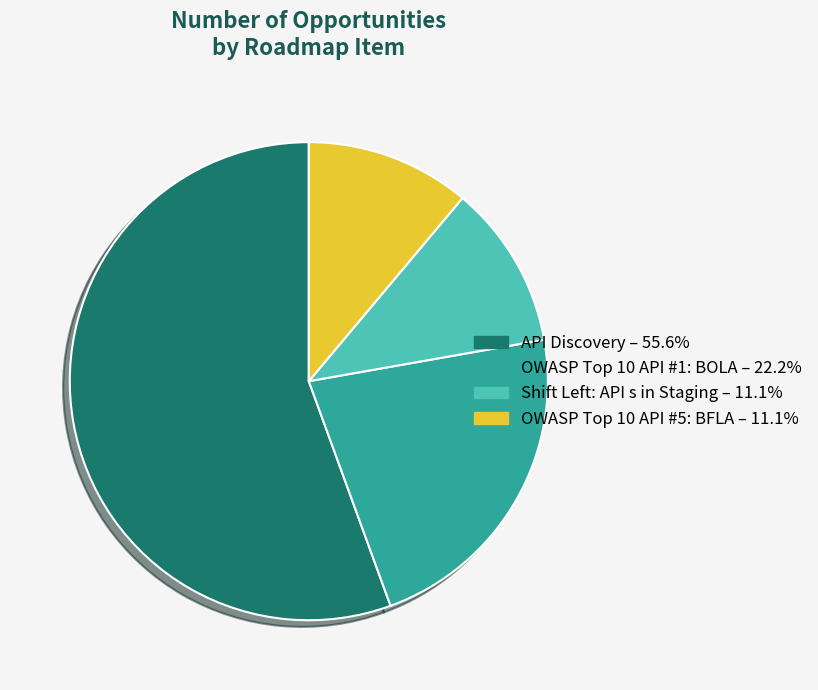

Is there a majority slice in this chart?

Yes